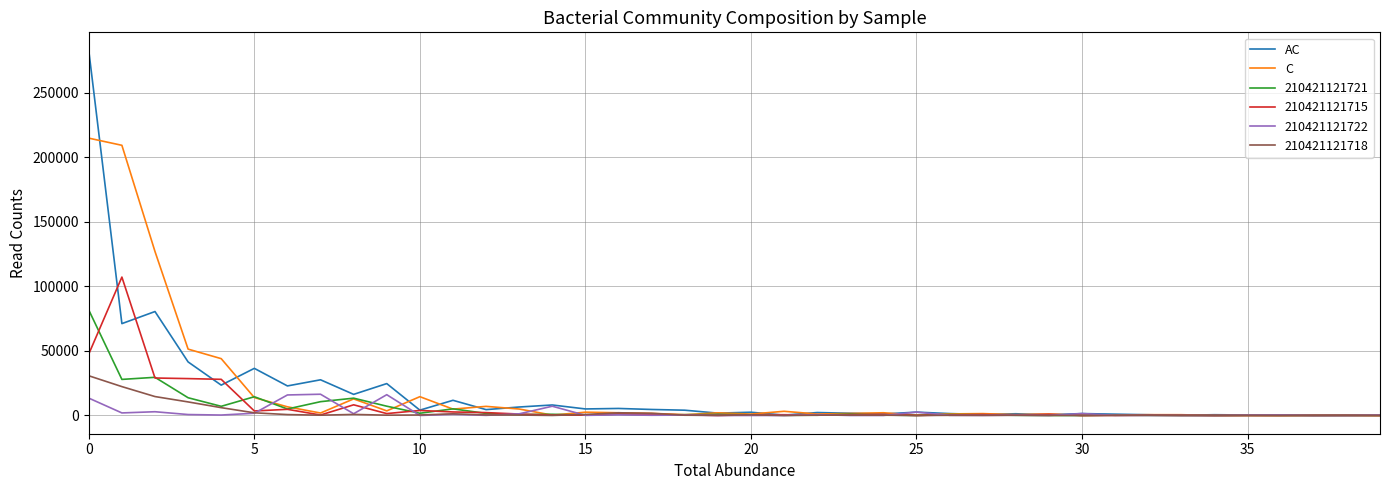

At how many categories does at least one series exceed 218521?

1